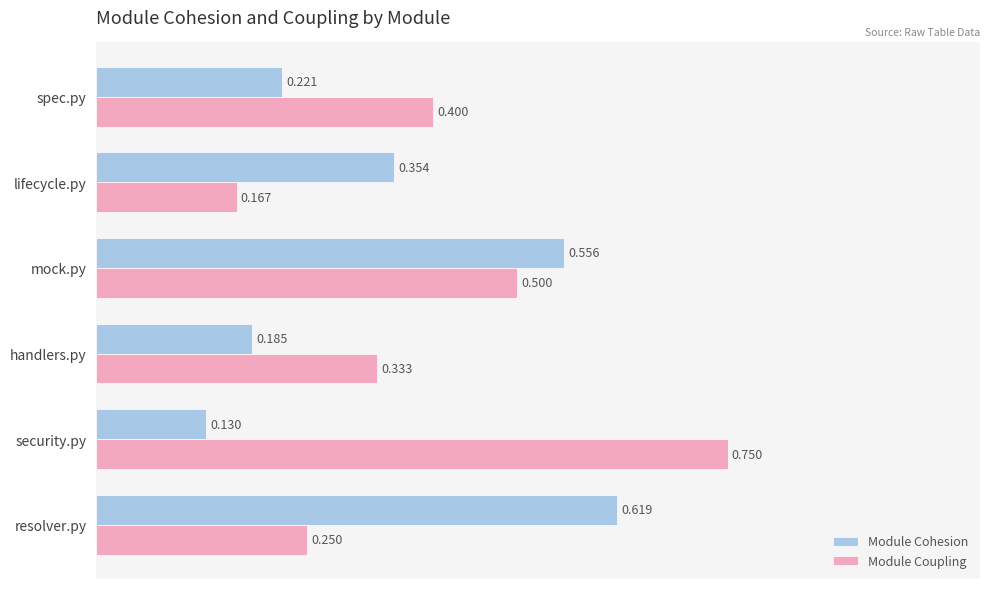

Which label corresponds to the largest value in the chart?

security.py